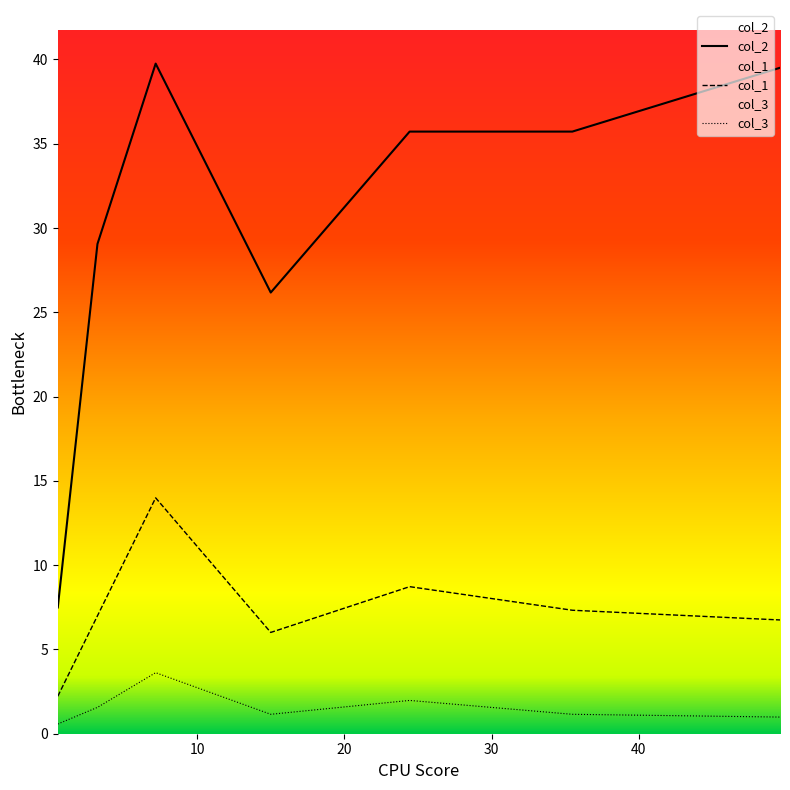

Which series has the largest range (max minus min)?

col_2